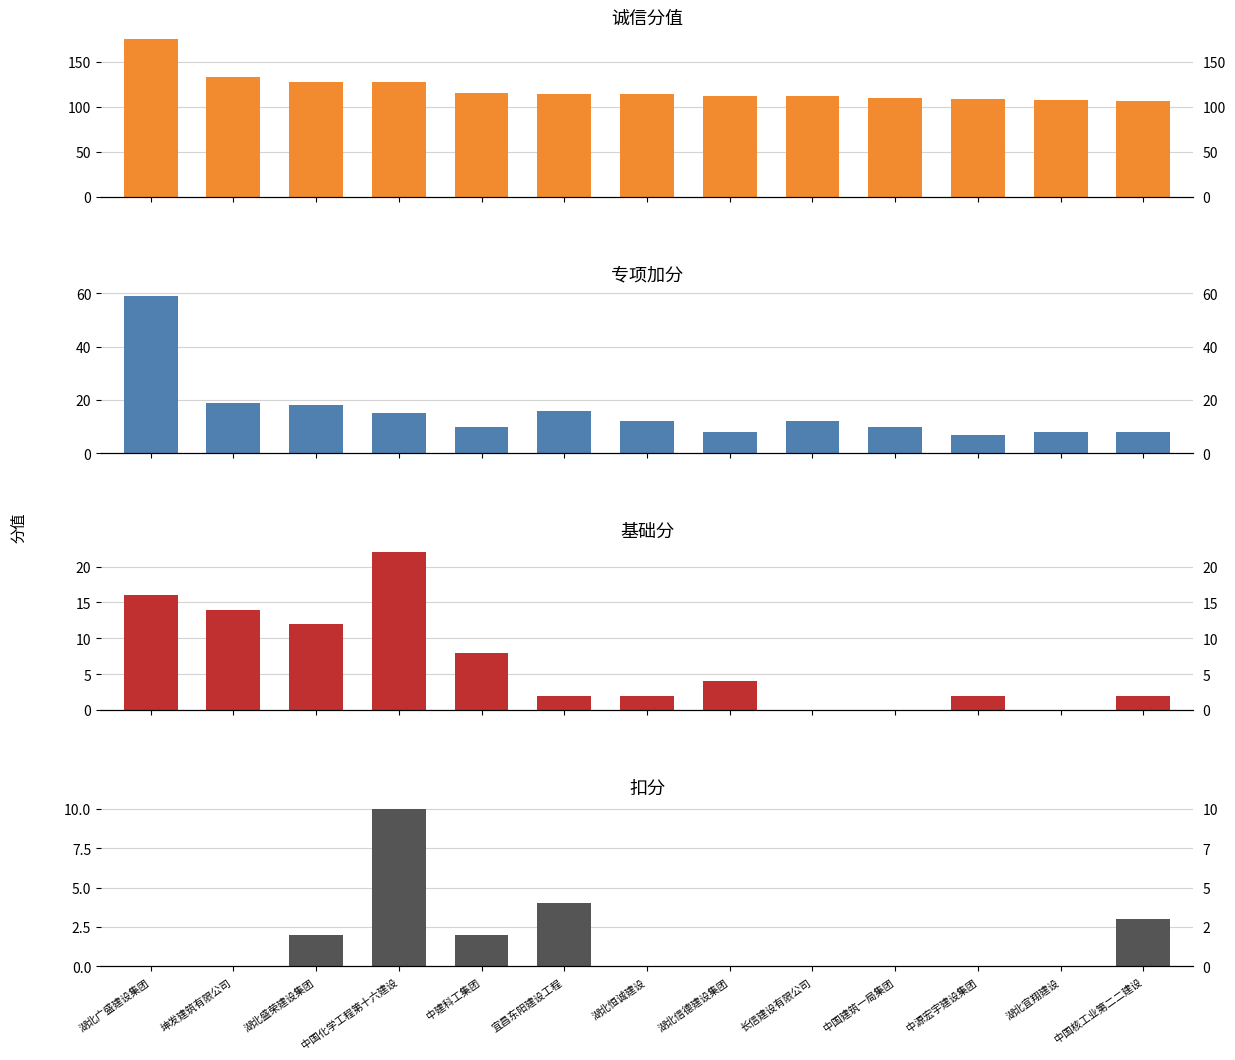

Reading left to right, what are all the values shown in this chart?

诚信分值: 175	133	128	127	115	114	114	112	112	110	109	108	106
专项加分: 59	19	18	15	10	16	12	8	12	10	7	8	8
基础分: 16	14	12	22	8	2	2	4	0	0	2	0	2
扣分: 0	0	2	10	2	4	0	0	0	0	0	0	3